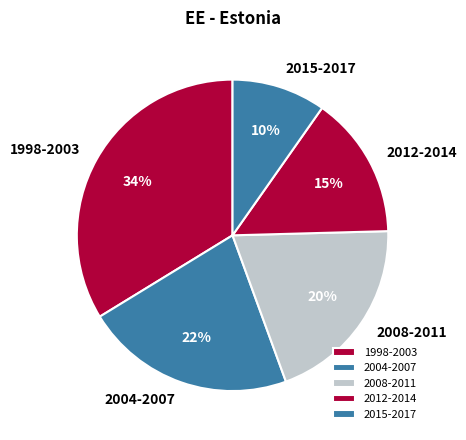

Which category has the smallest portion of the pie?

2015-2017